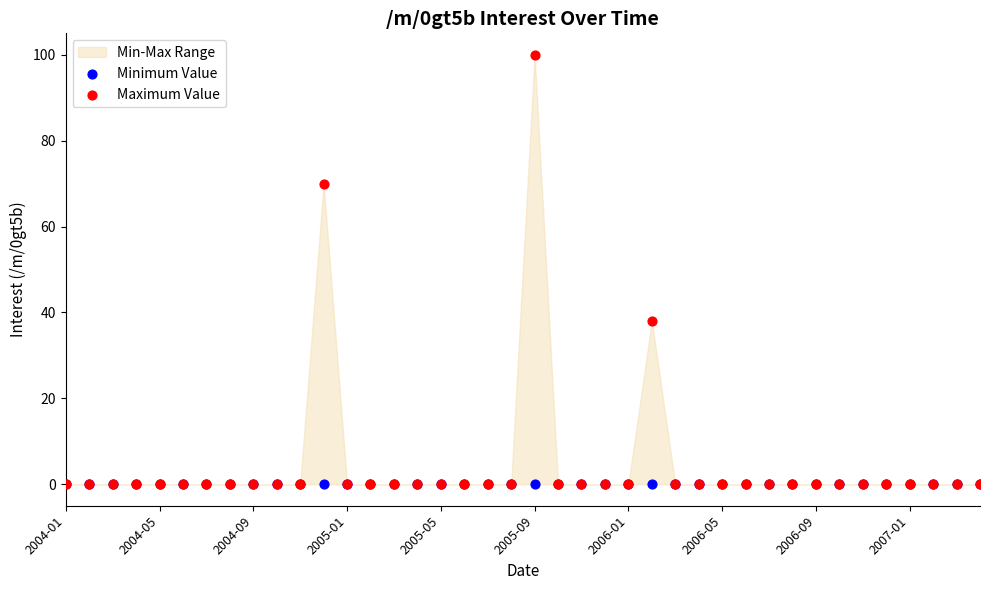

In the Maximum Value series, what Y value is closest to 50?

38